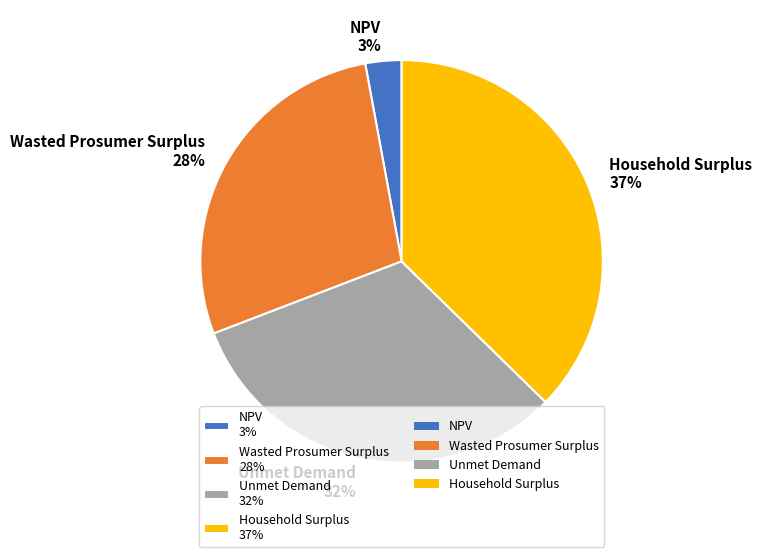

What is the largest slice in the pie chart?

Household Surplus